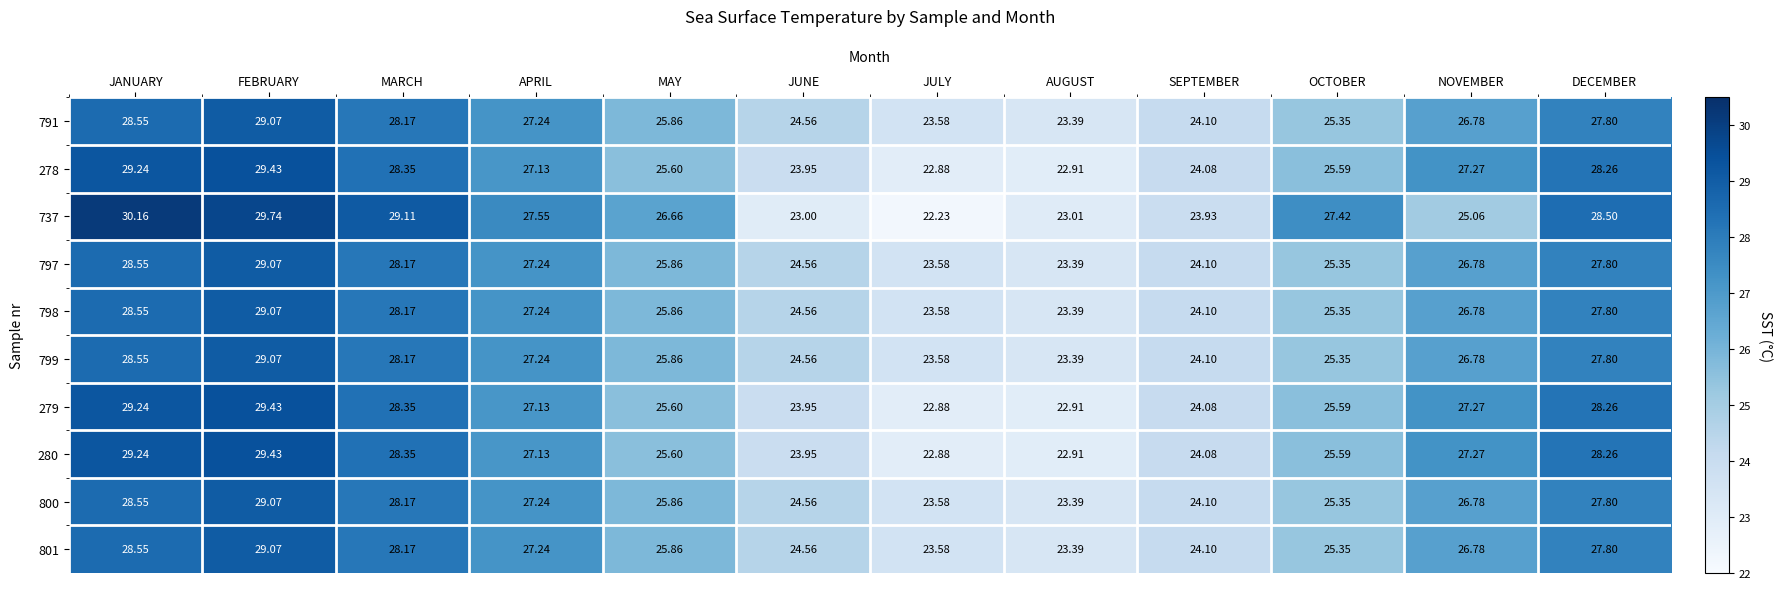

Where is 801 nearest to the value 26?

MAY